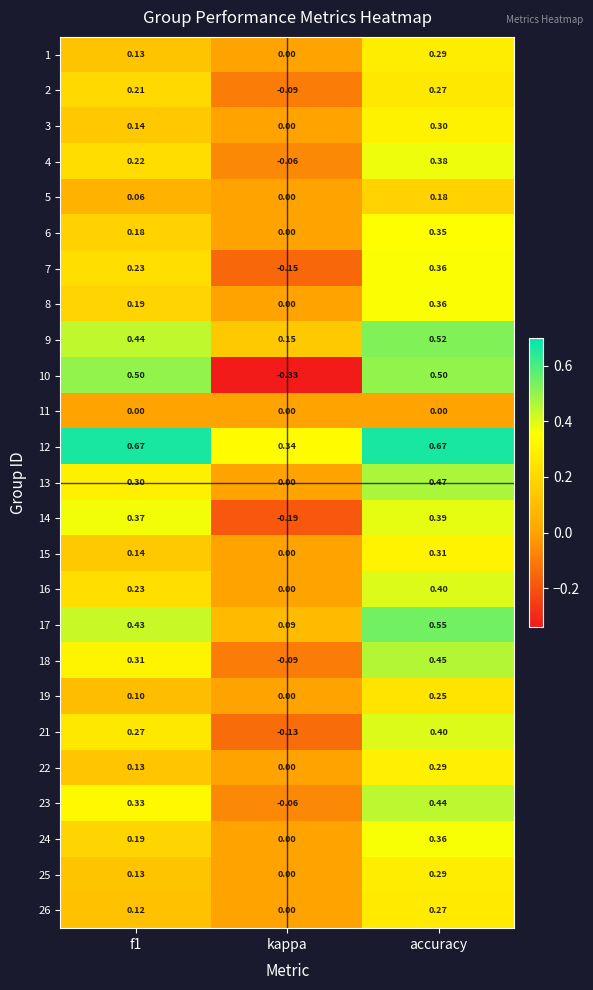

At how many categories does at least one series exceed 0?

3